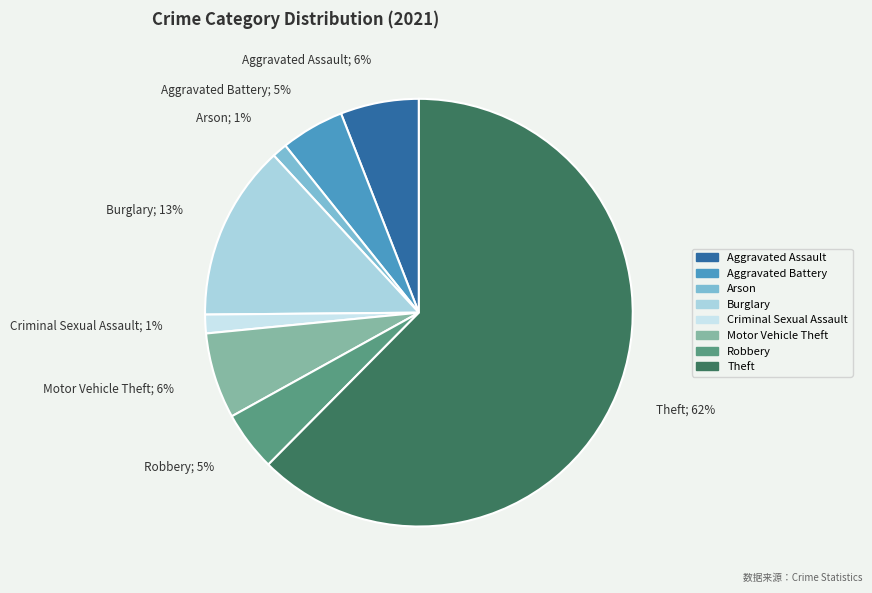

Which slice is the largest?

Theft